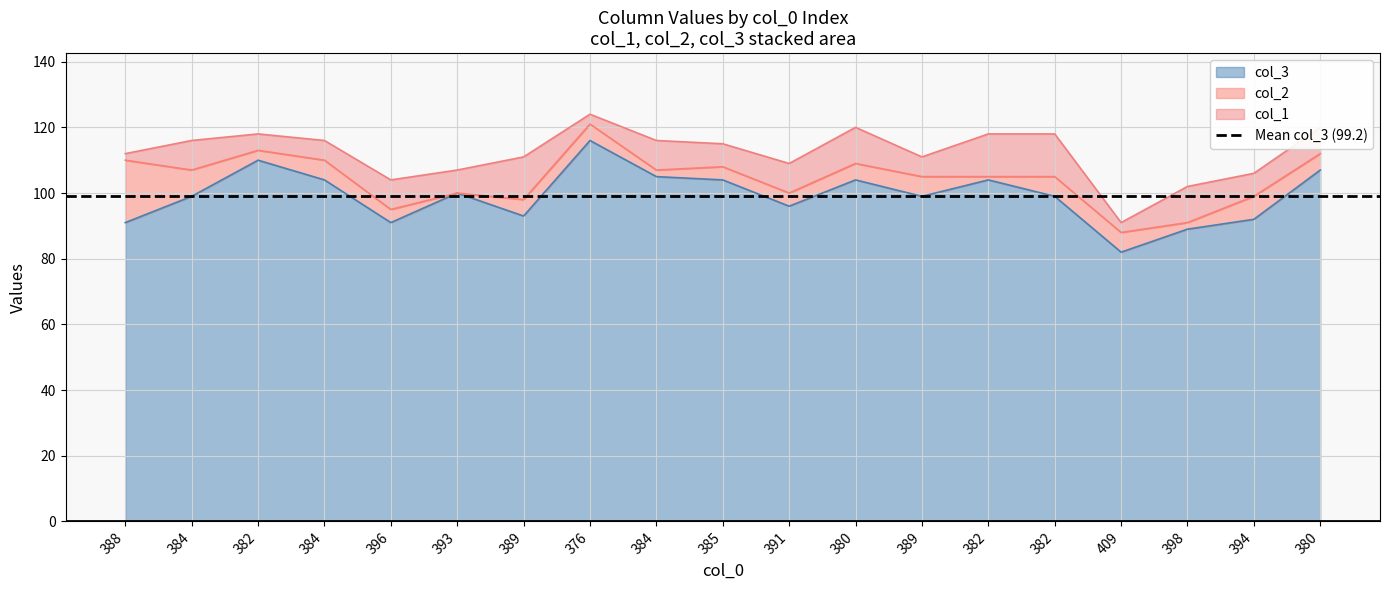

Reading left to right, what are all the values shown in this chart?

col_3: 91	99	110	104	91	100	93	116	105	104	96	104	99	104	99	82	89	92	107
col_2: 19	8	3	6	4	0	5	5	2	4	4	5	6	1	6	6	2	7	5
col_1: 2	9	5	6	9	7	13	3	9	7	9	11	6	13	13	3	11	7	8